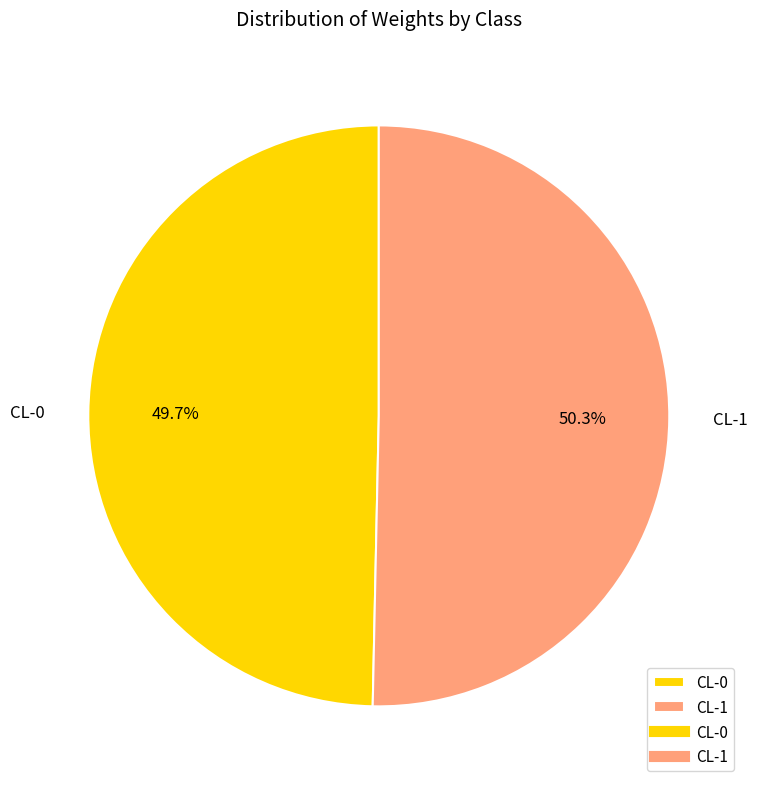

The CL-1 slice represents 63% of the pie. True or false?

False